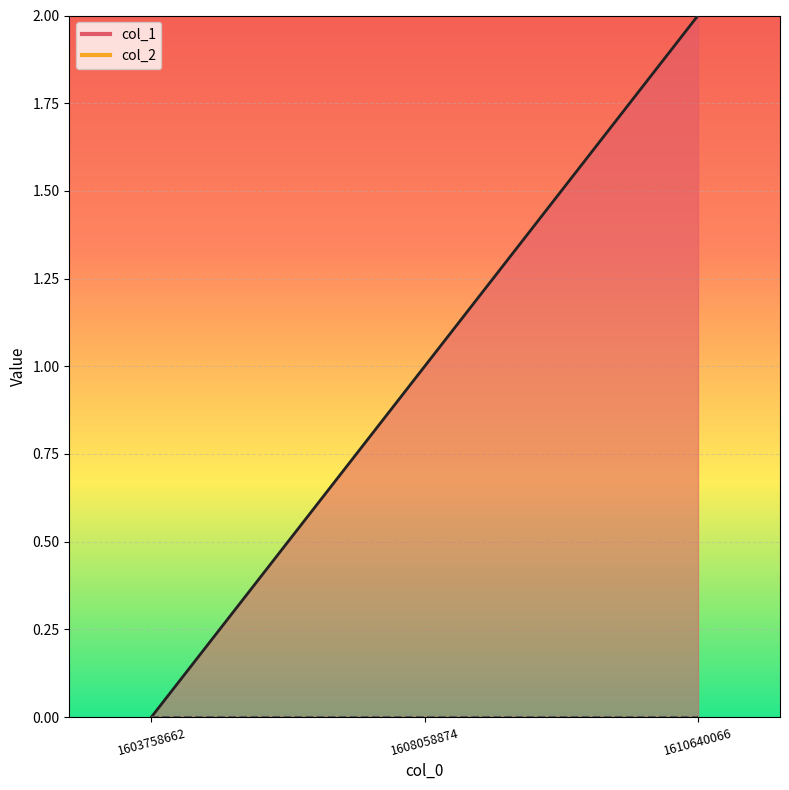

Reading right to left, list all the values displayed in this chart.

1610640066=2	1608058874=1	1603758662=0